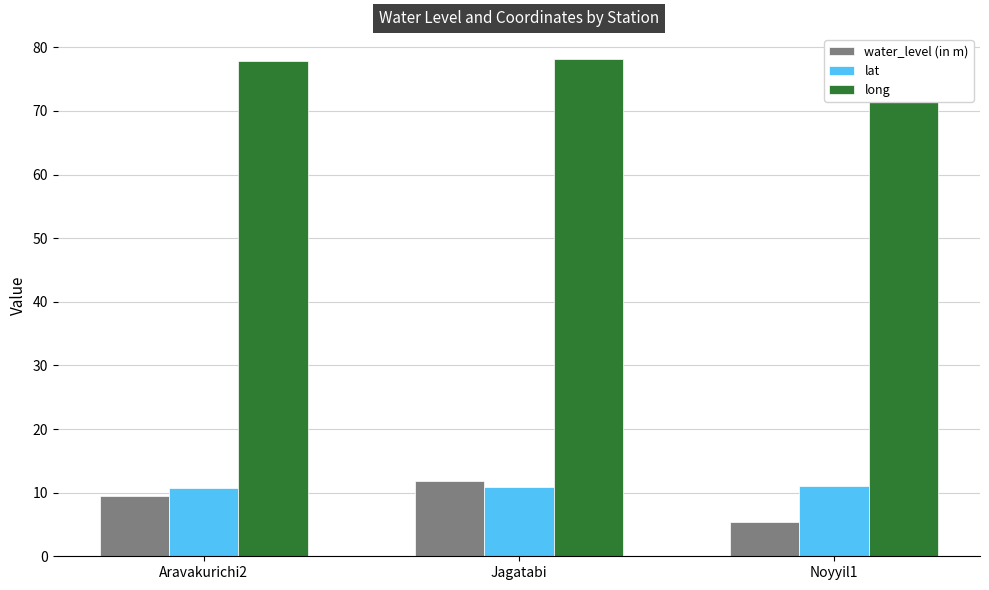

Which series has the largest total across all categories?

long